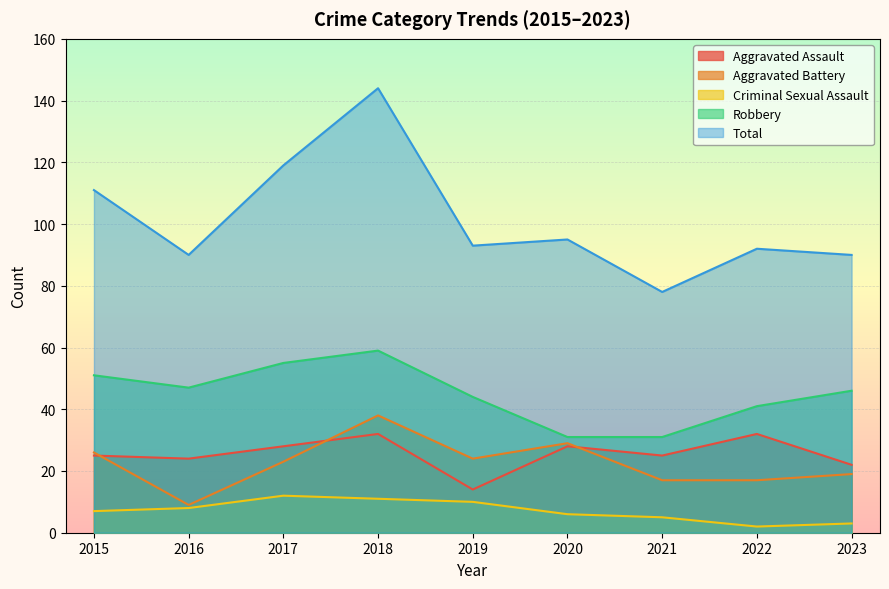

Reading left to right, list all the values displayed in this chart.

Aggravated Assault: 25	24	28	32	14	28	25	32	22
Aggravated Battery: 26	9	23	38	24	29	17	17	19
Criminal Sexual Assault: 7	8	12	11	10	6	5	2	3
Robbery: 51	47	55	59	44	31	31	41	46
Total: 111	90	119	144	93	95	78	92	90